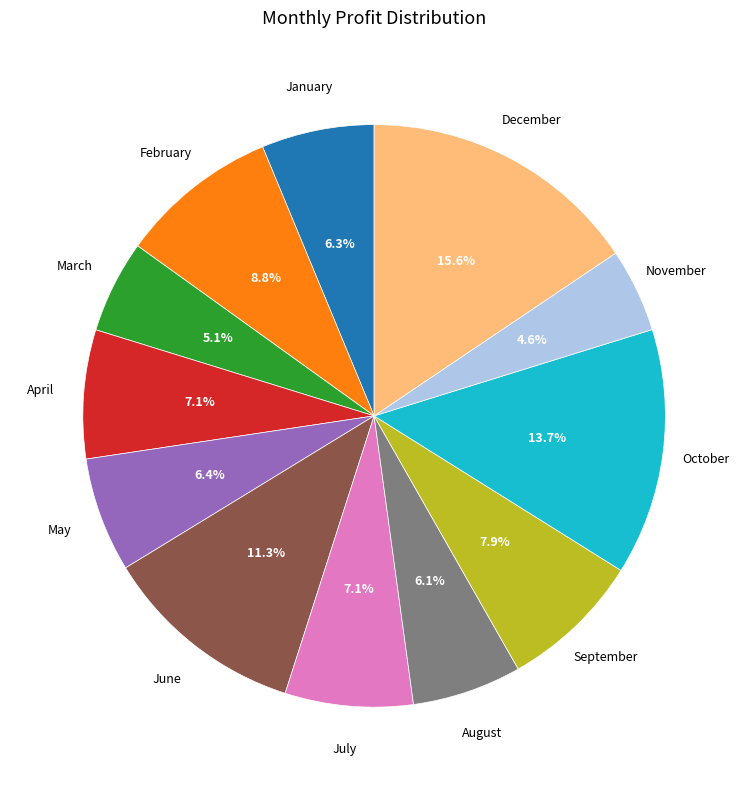

Is there a majority slice in this chart?

No